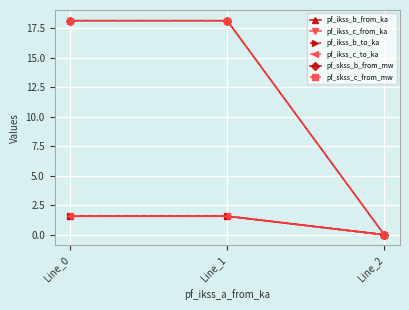

The value of pf_ikss_c_to_ka at Line_2 is 0.0. True or false?

True